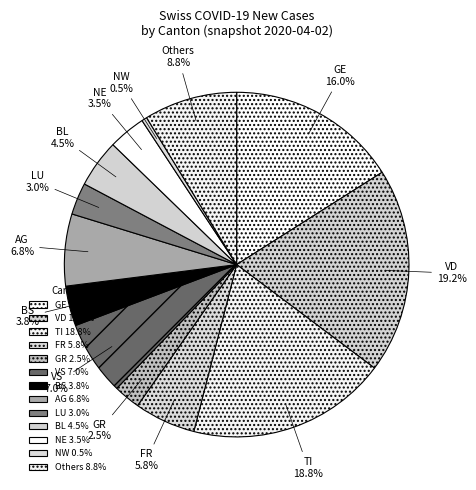

Does any single category account for the majority?

No